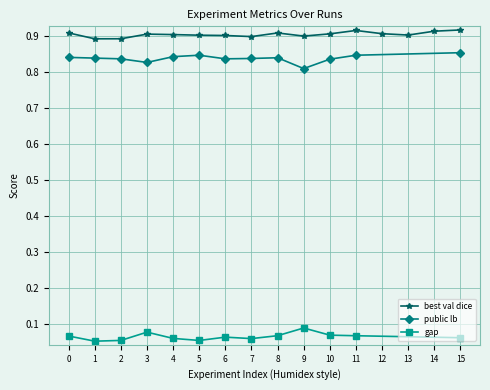

What is the average value of the gap series?

0.1